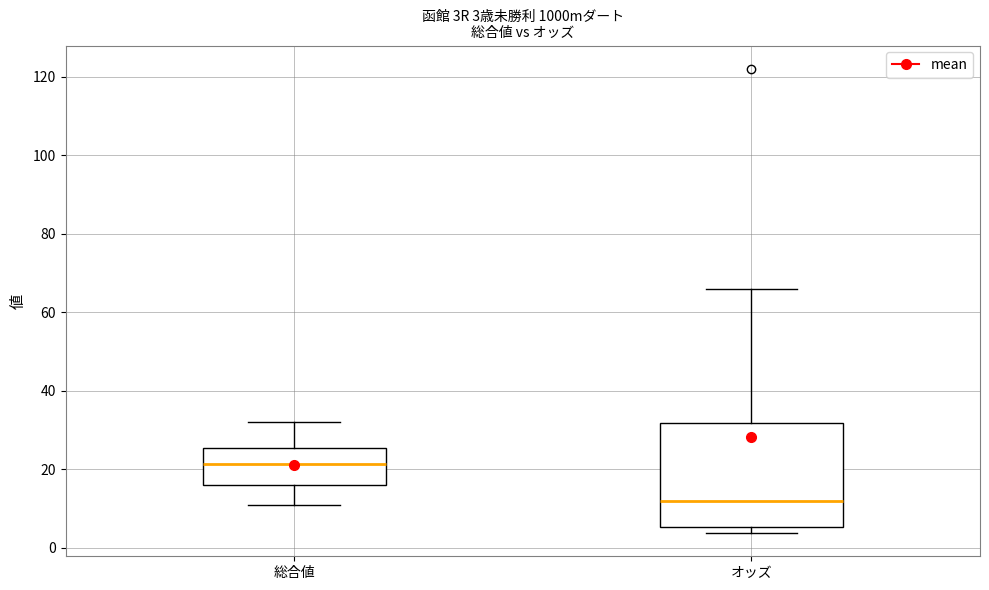

Which box has the lowest median line?

オッズ